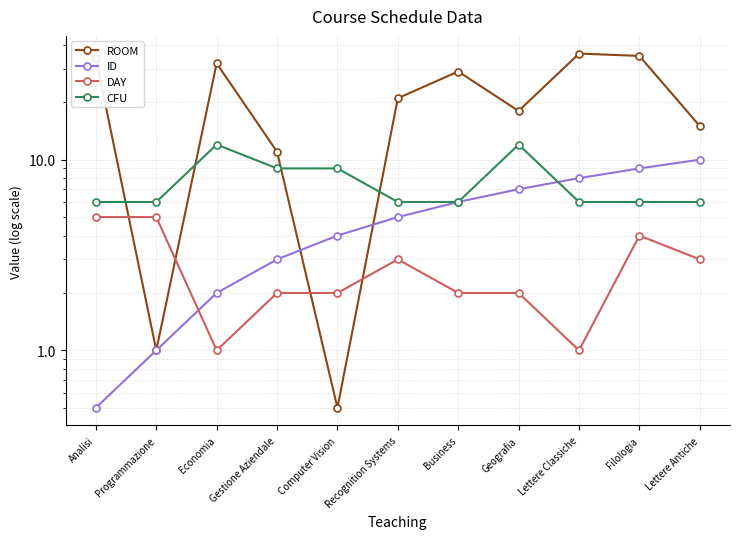

Rank the categories by ID value from lowest to highest.

Analisi, Programmazione, Economia, Gestione Aziendale, Computer Vision, Recognition Systems, Business, Geografia, Lettere Classiche, Filologia, Lettere Antiche